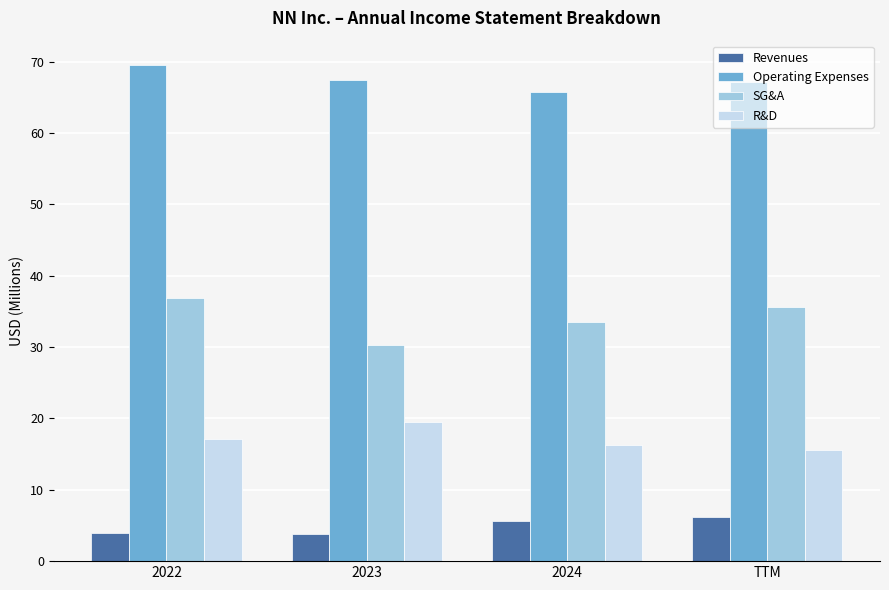

What is the value of the R&D bar at the 2nd from the left?

19.5